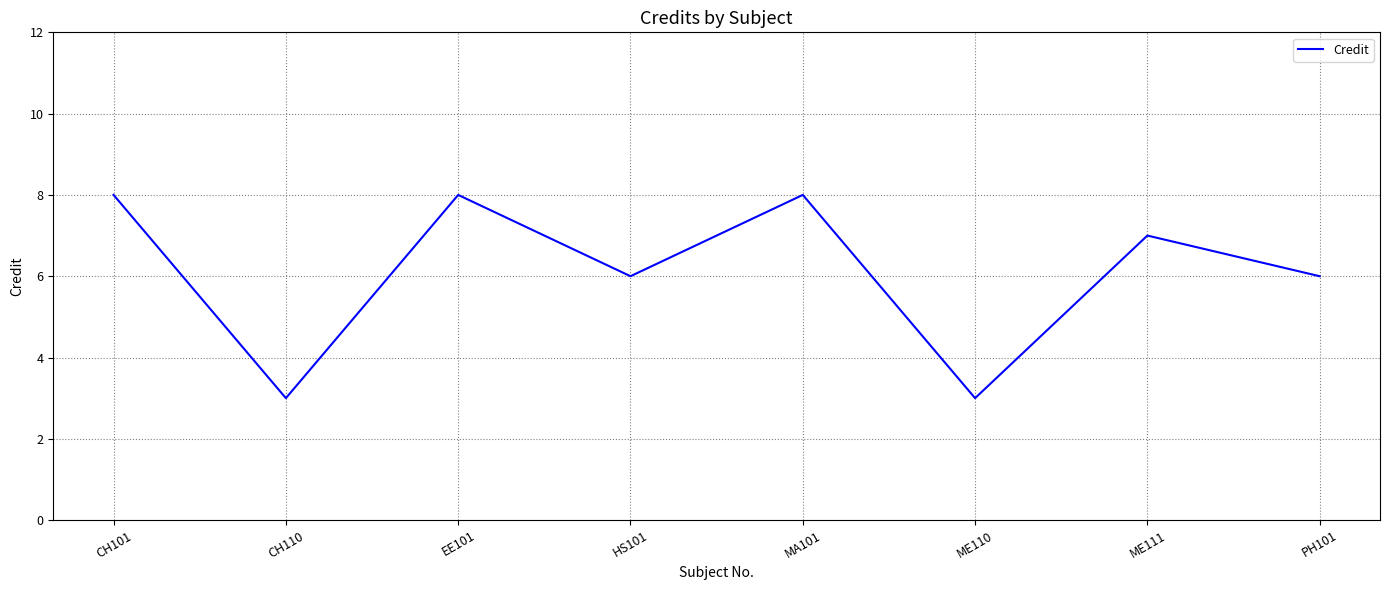

At which category does the data reach its first local valley?

CH110